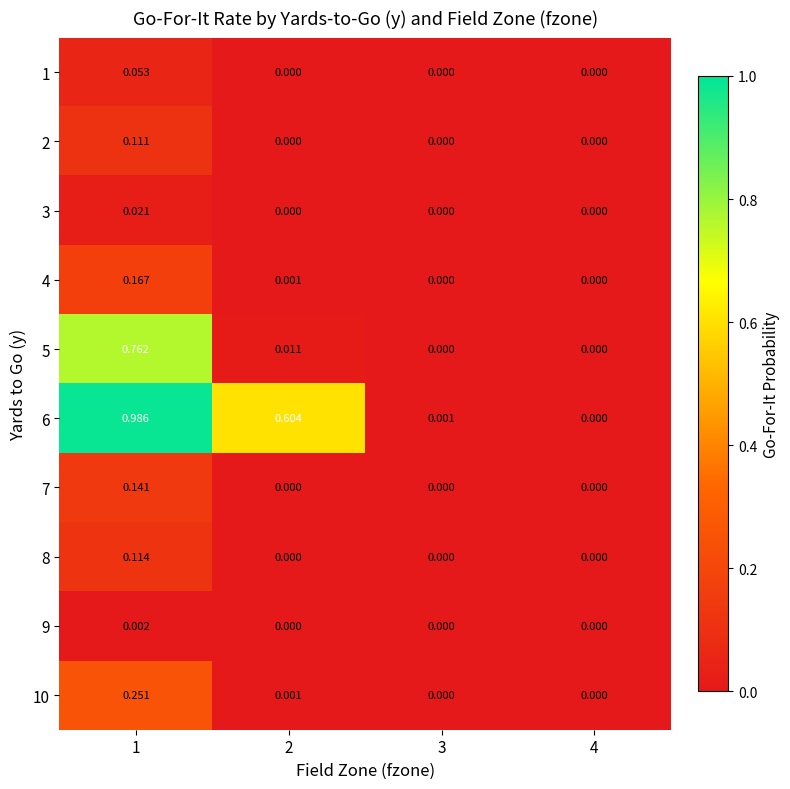

At which category does the chart reach its minimum across all series?

2